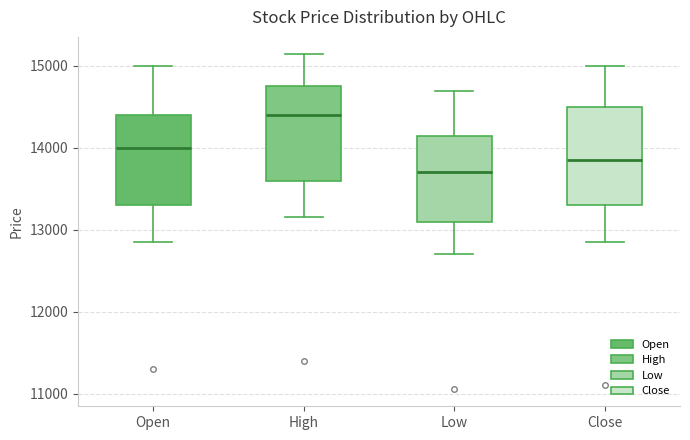

Reading left to right, transcribe this box plot: for each box, give where its median line is, the range the box spans, and where its two whiskers end, as read against the y-axis. The values are not printed on the chart, so give them approximately, as read against the axis.

Open: median 14000, box 13300 to 14400, whiskers 12900 to 15000
High: median 14400, box 13600 to 14800, whiskers 13200 to 15200
Low: median 13700, box 13100 to 14200, whiskers 12700 to 14700
Close: median 13900, box 13300 to 14500, whiskers 12900 to 15000